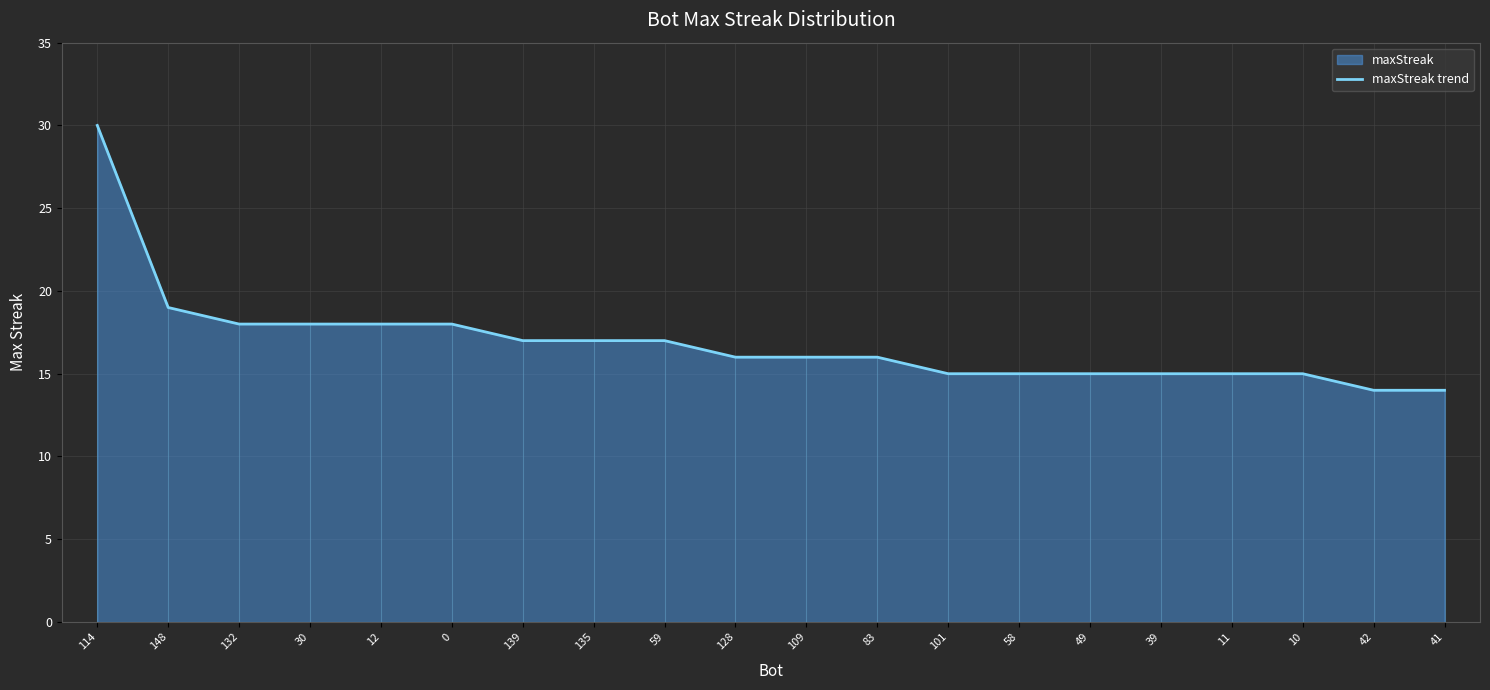

The chart shows a value of 7 at 39. True or false?

False